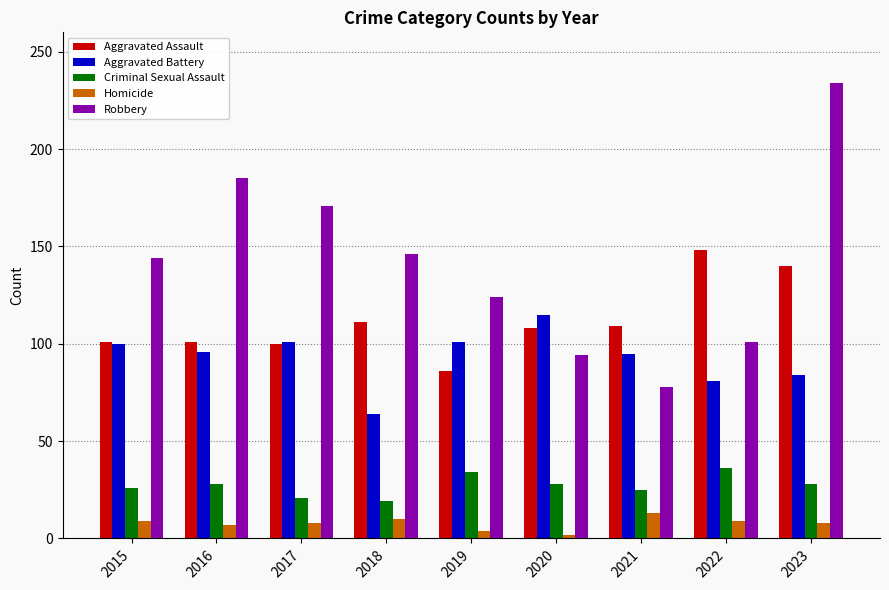

What is the sum of the Robbery values at 2016 and 2017?

356